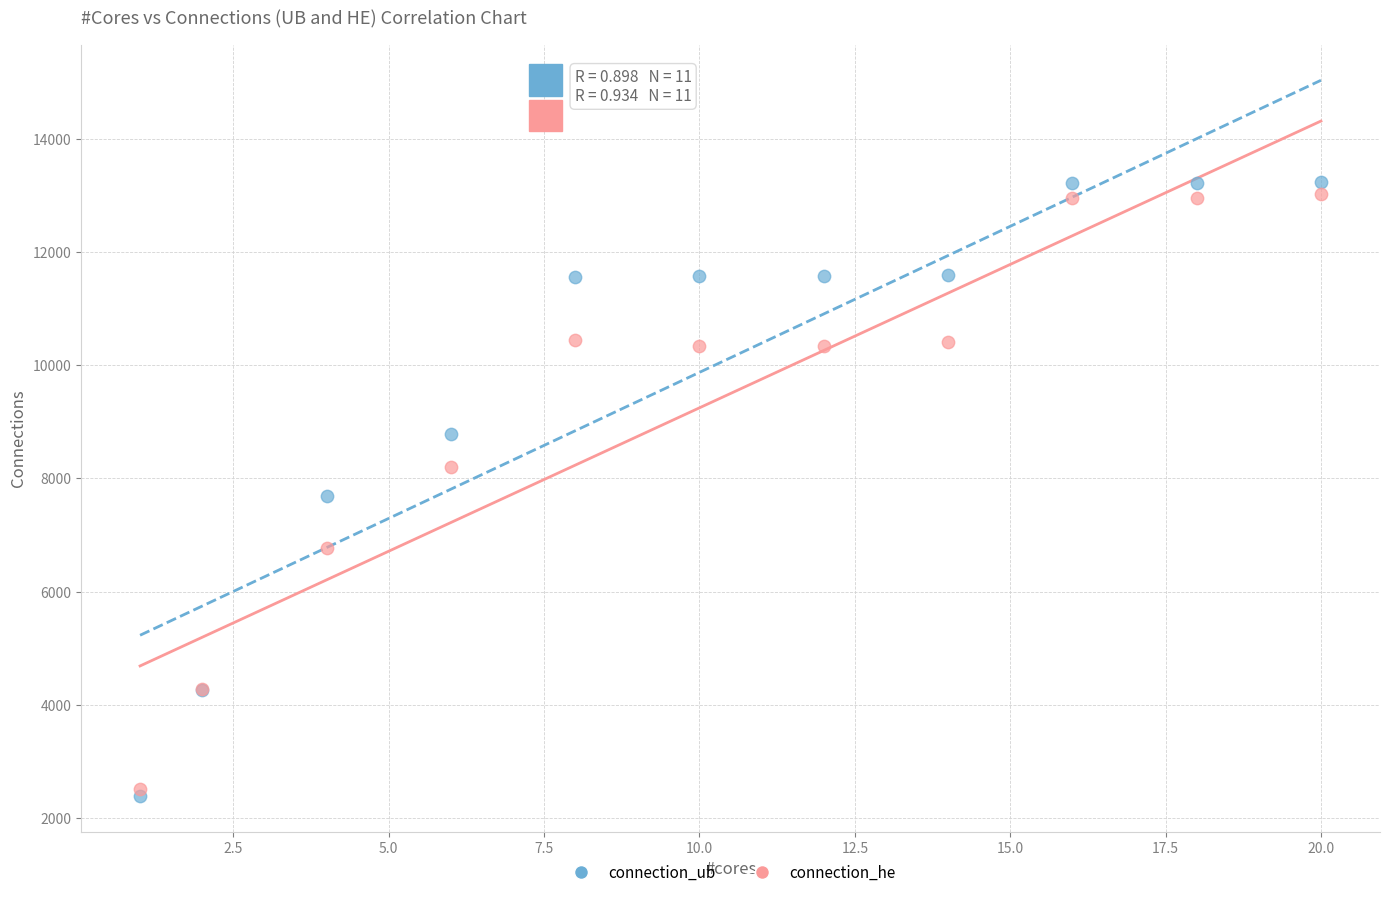

What are all the series names shown in the legend?

connection_ub, connection_he